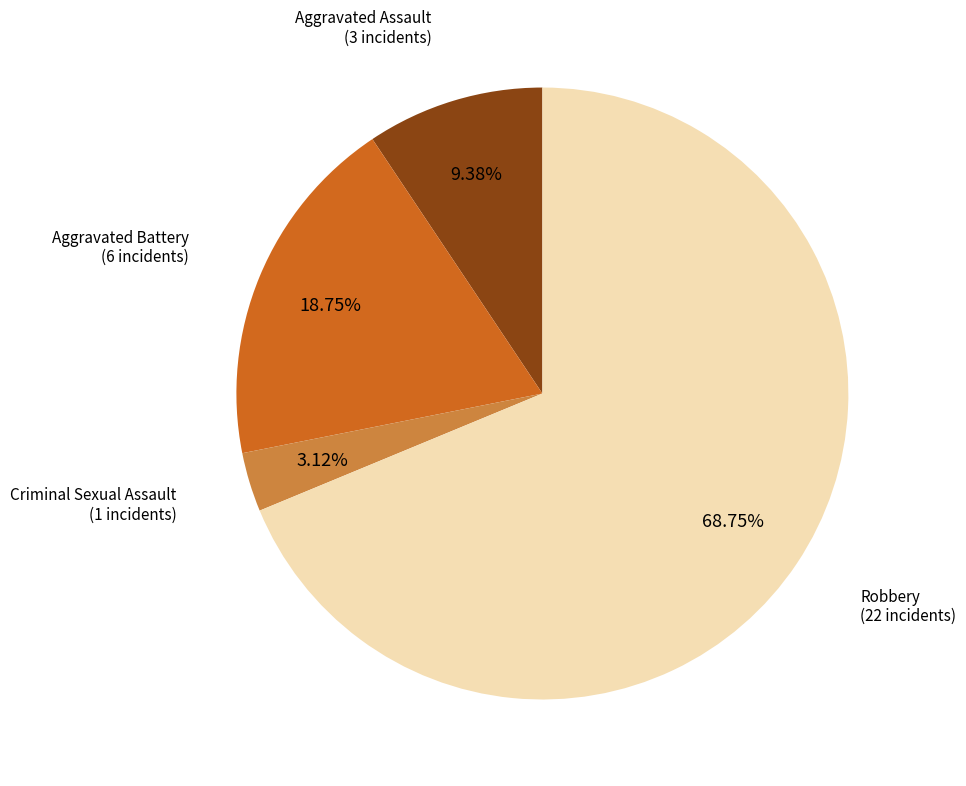

Is it true that Aggravated Battery is 19% of the pie?

True